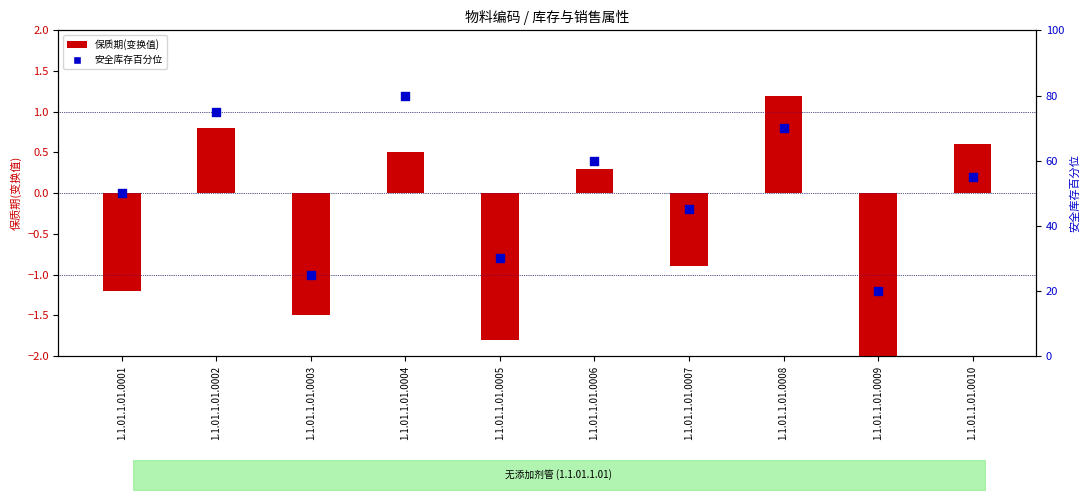

Which series has the largest Y range (max minus min)?

安全库存百分位